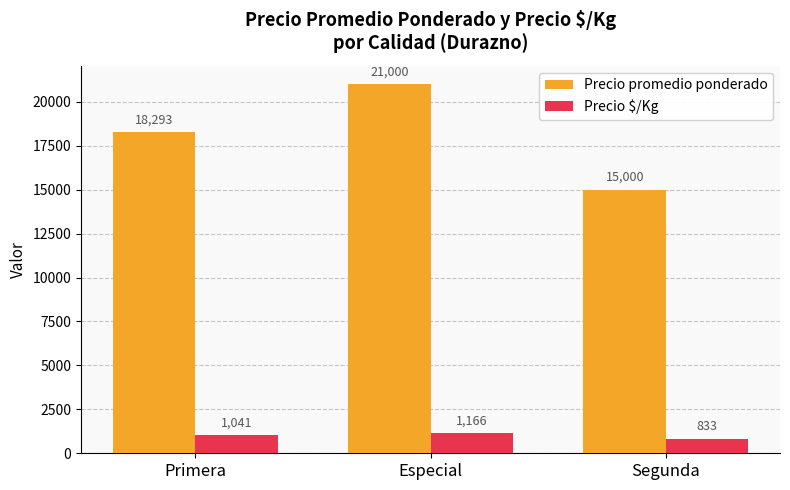

What is the highest value of the Precio $/Kg series?

1166.5